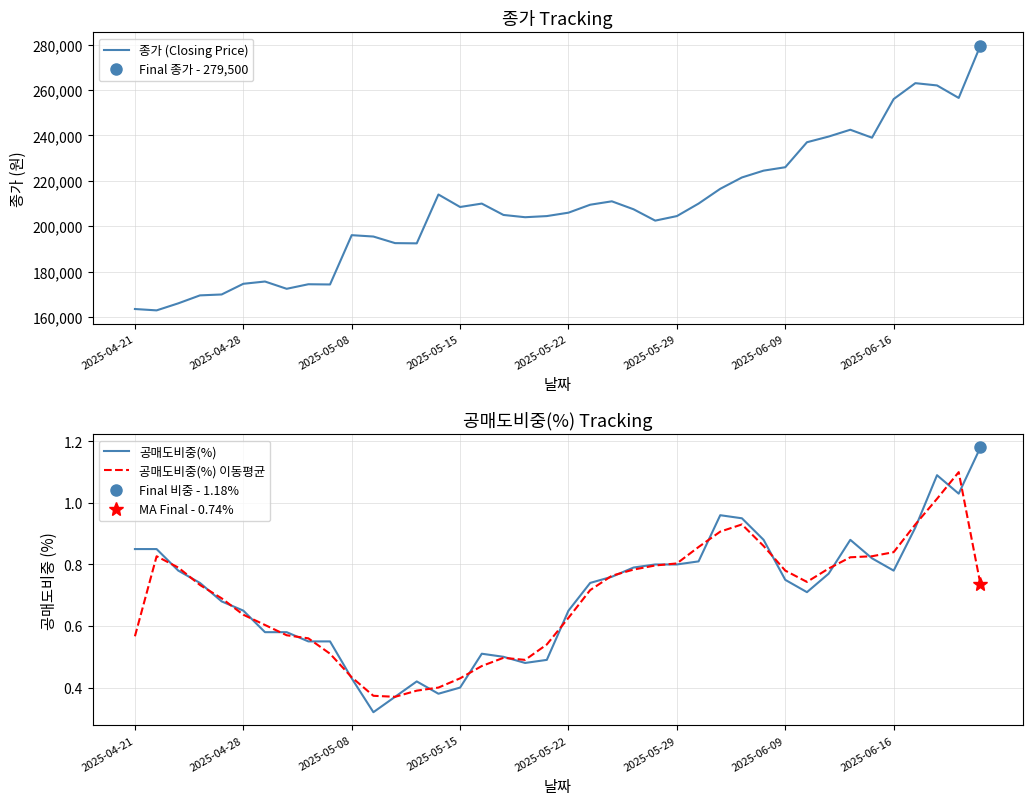

What is the maximum value for 공매도비중(%) 이동평균?

1.1